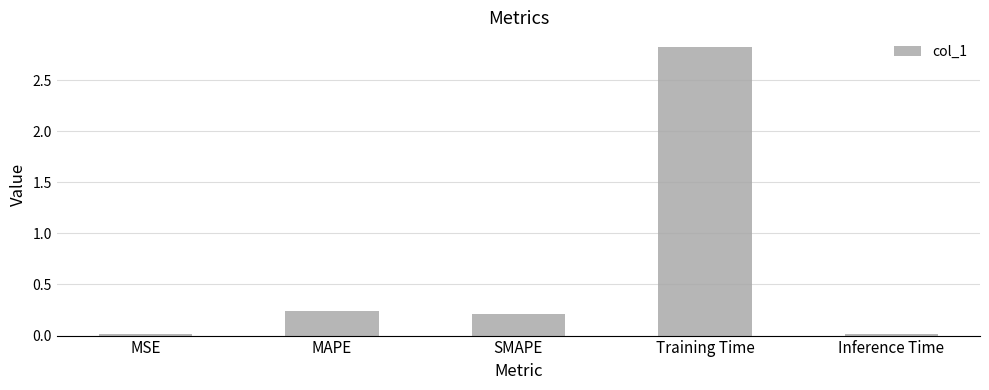

What is the difference between the maximum and minimum values?

2.8